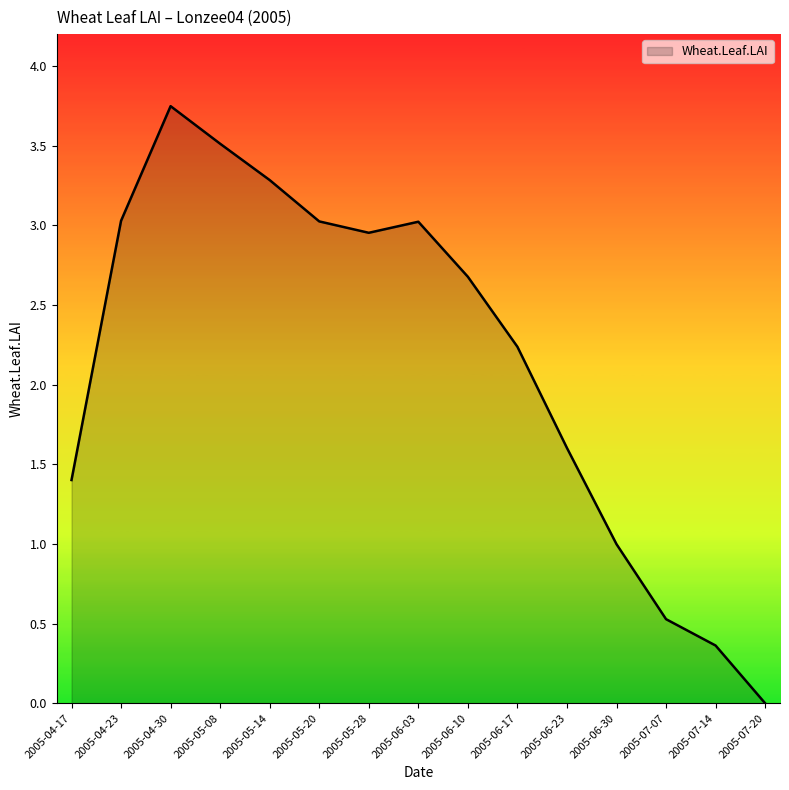

What is the difference between the maximum and second lowest values?

3.4